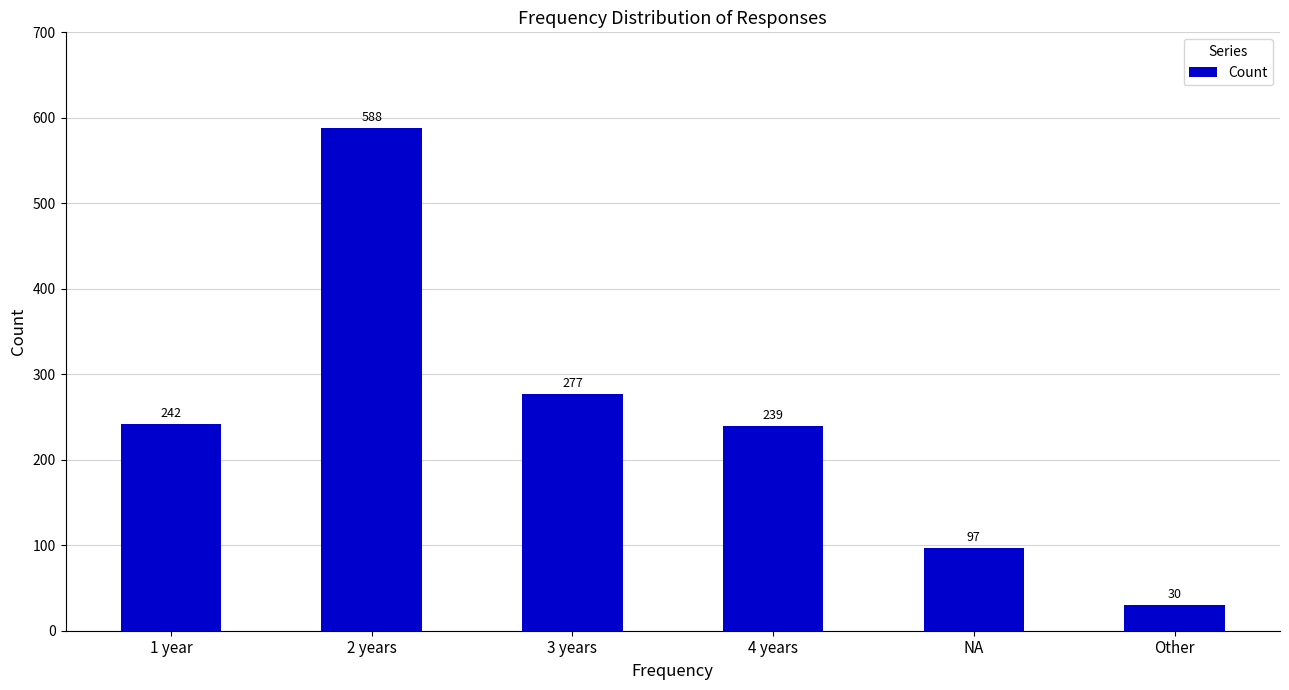

Which has a higher value, 2 years or 1 year?

2 years